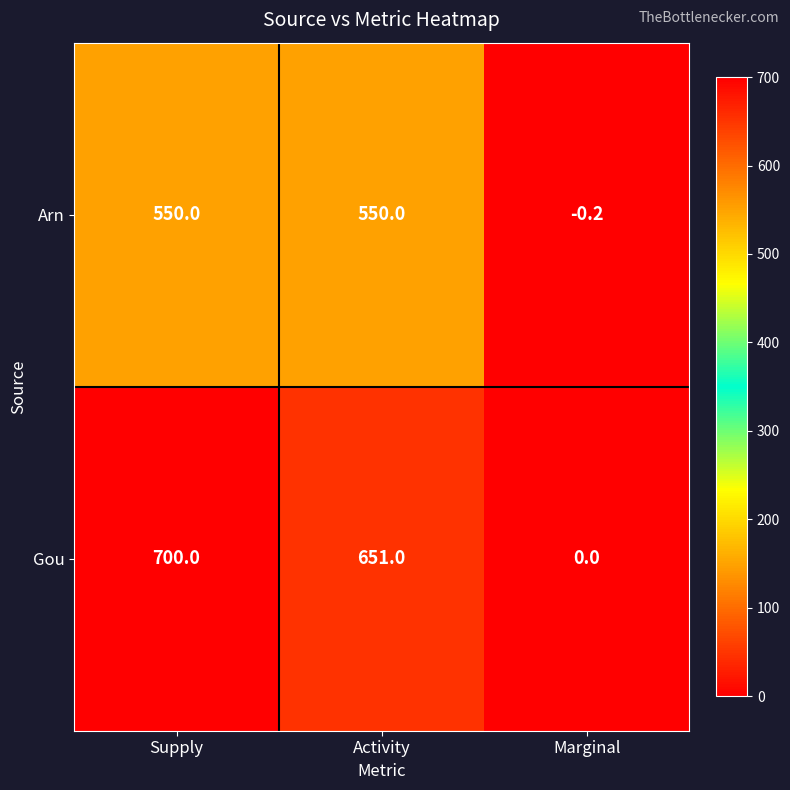

What is the sum of the Gou values at Activity and Marginal?

651.0